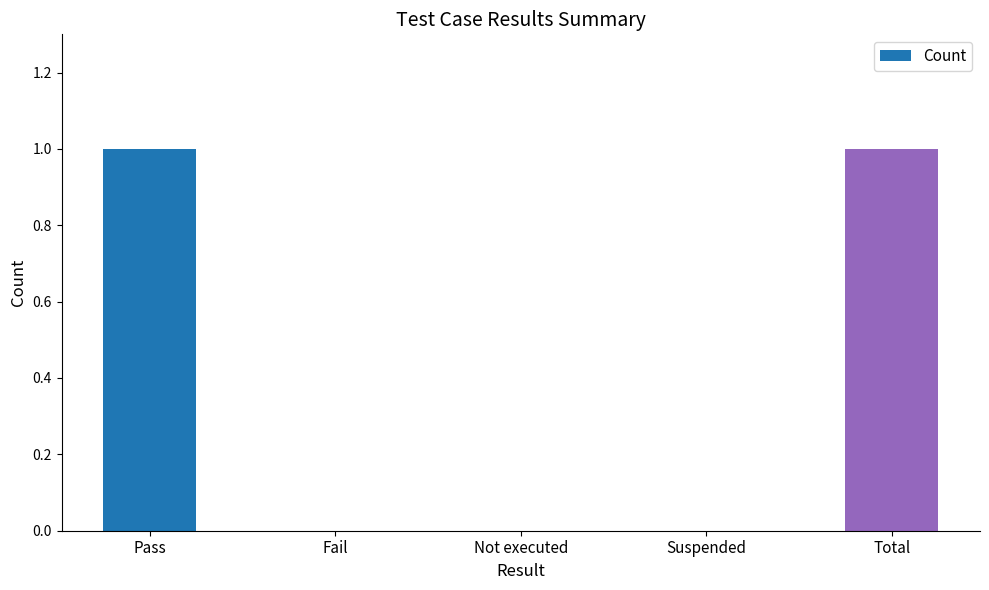

Is it true that the value at Pass is 1?

True